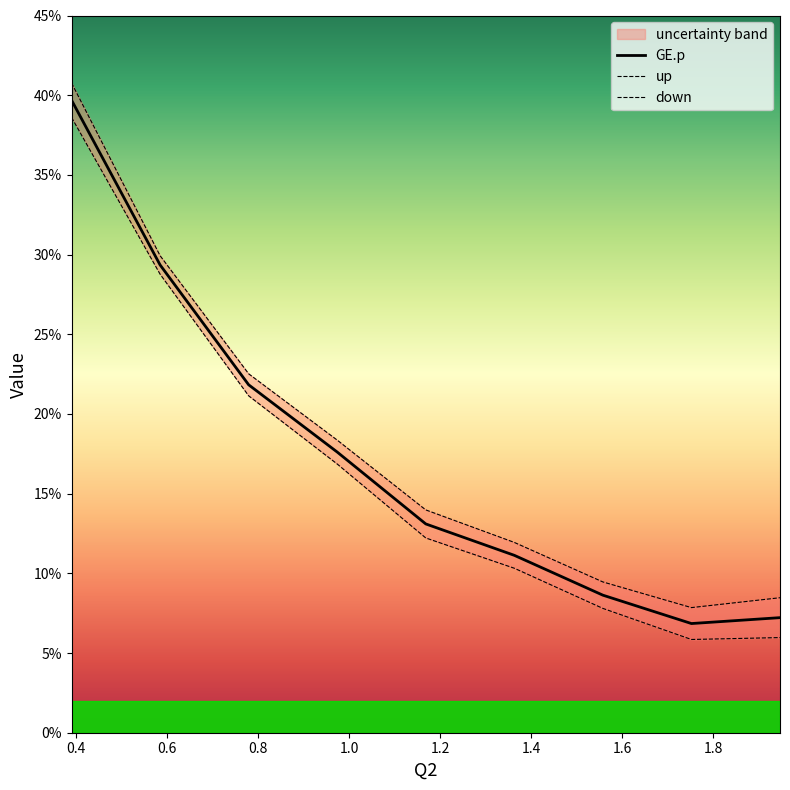

True or false: down and up intersect in this chart.

False